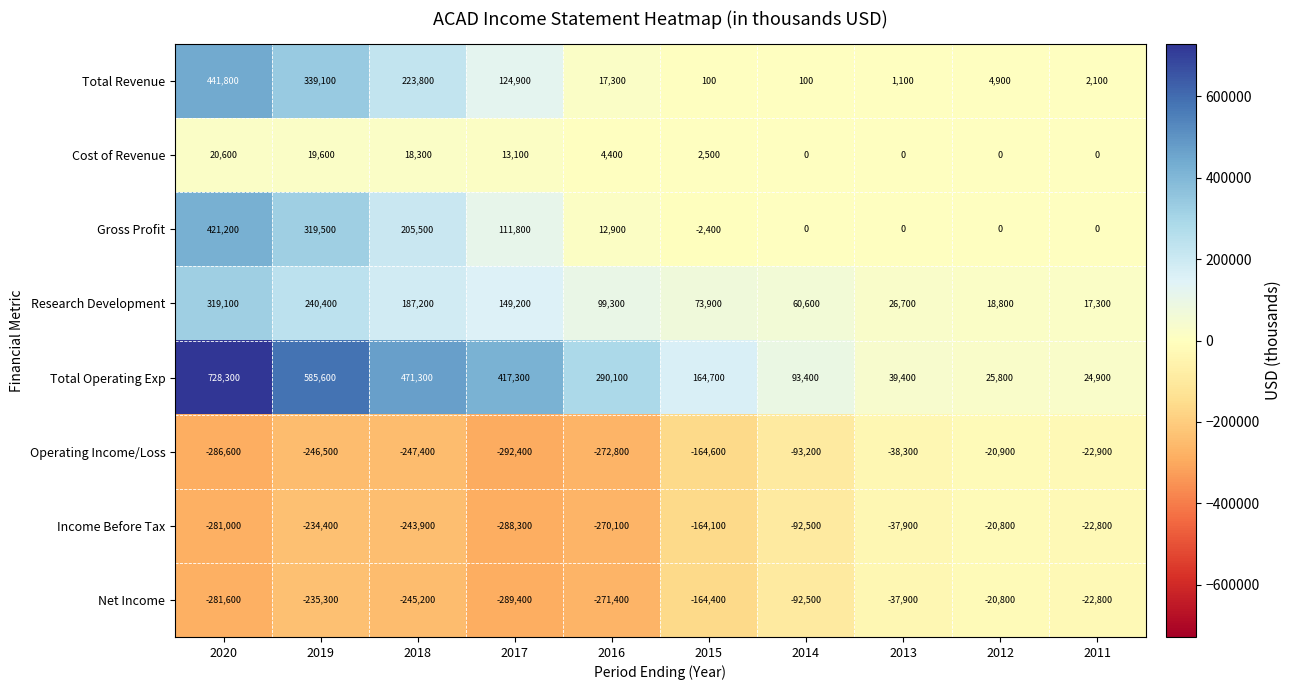

At how many categories does at least one series exceed 152484?

6